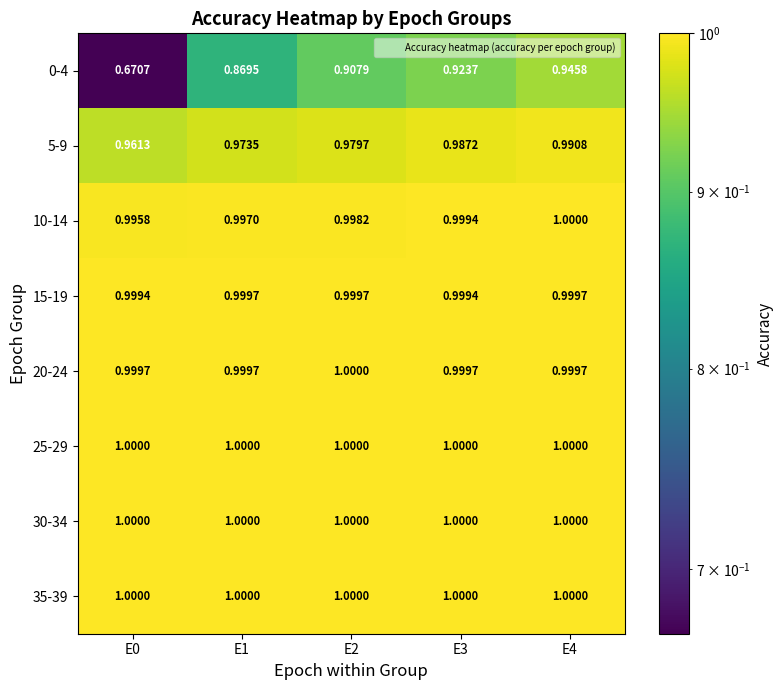

Is the value of 25-29 at E2 greater than the value of 10-14 at E0?

Yes